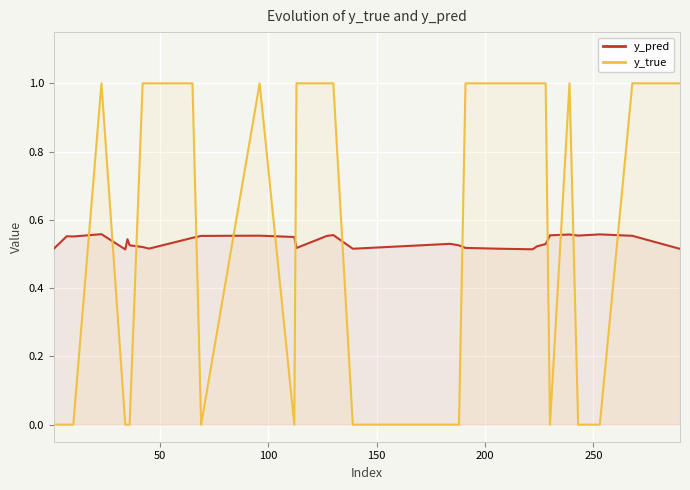

What is the value of the y_pred point at the 5th from the left?

0.5